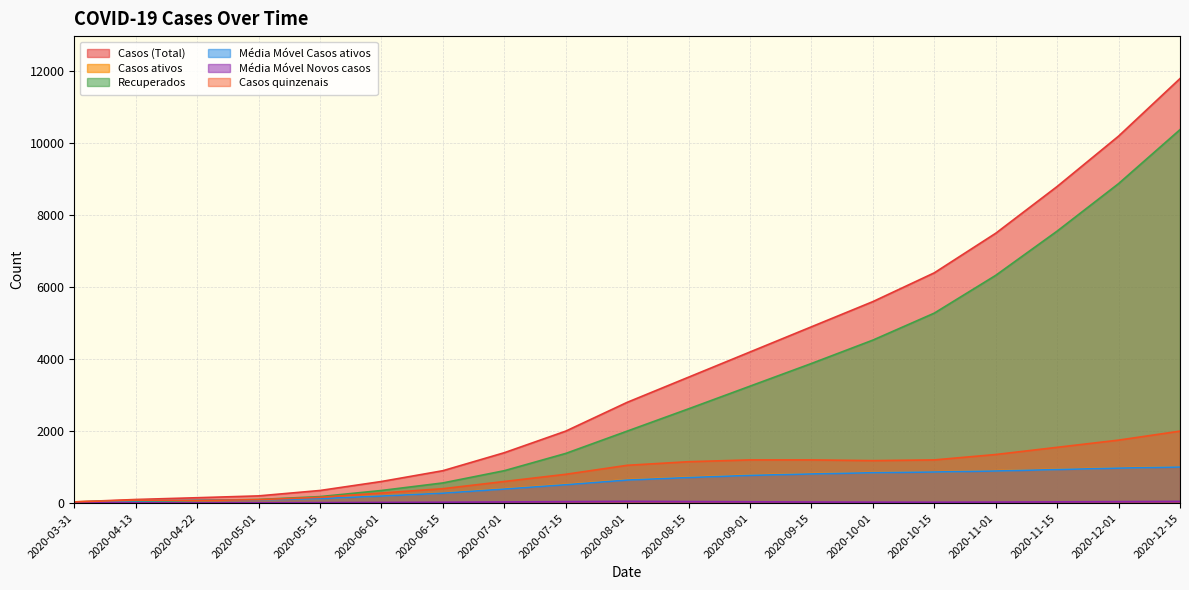

How many series are shown in this chart?

6